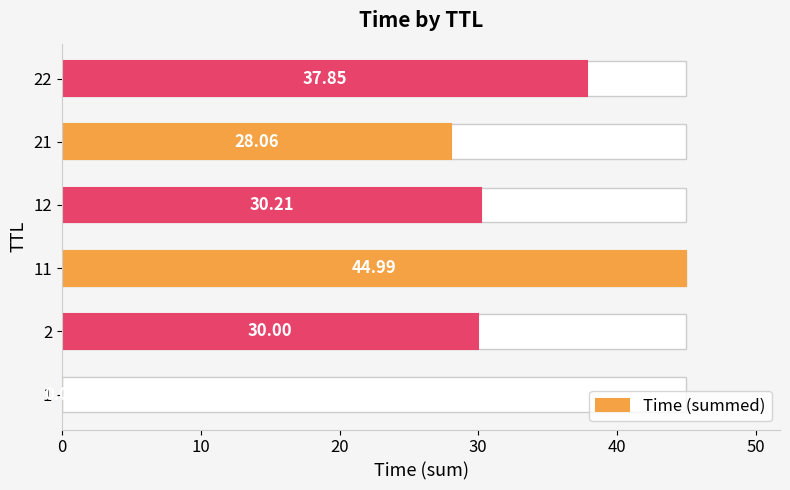

Reading left to right, list all the values displayed in this chart.

0.0	30.0	45.0	30.2	28.1	37.8